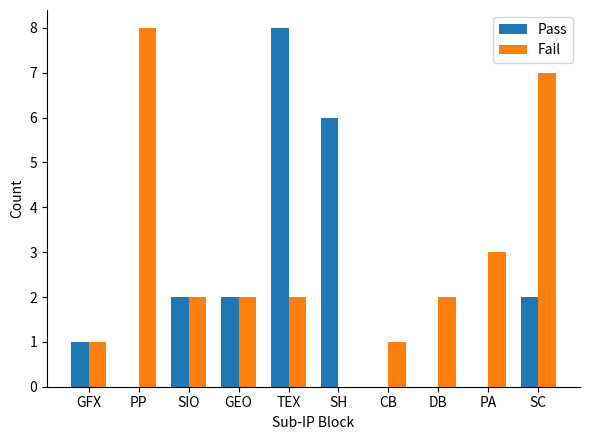

The value of Fail at PA is 3. True or false?

True